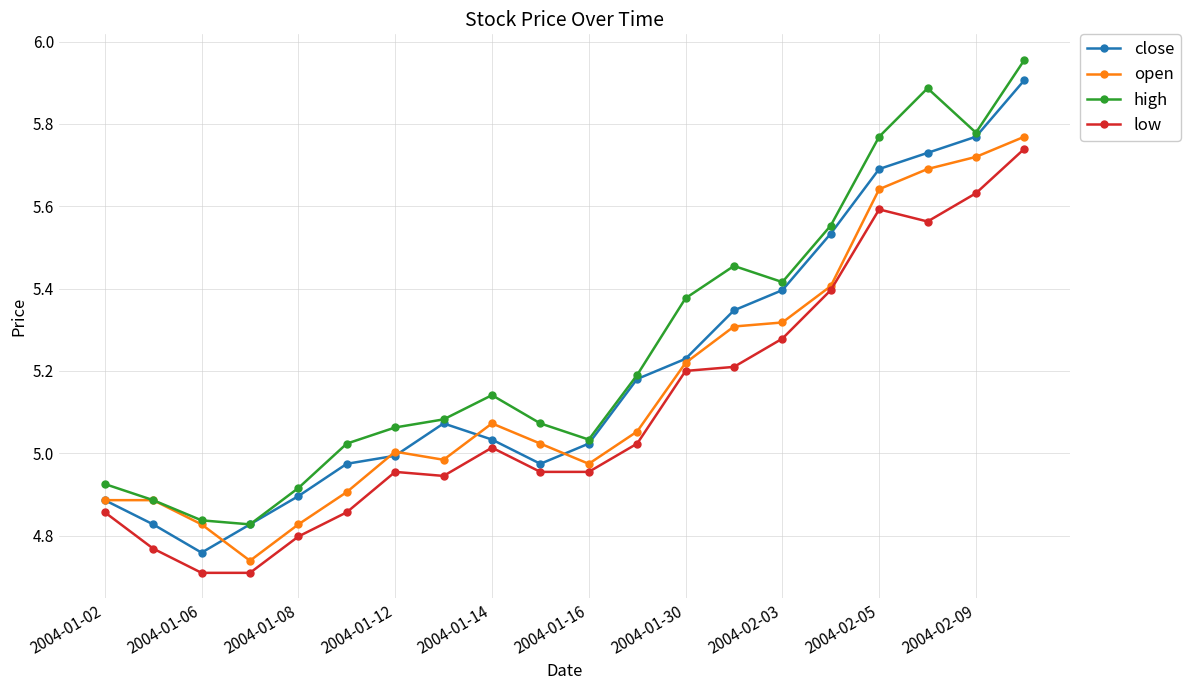

How many data points does each series have?

20